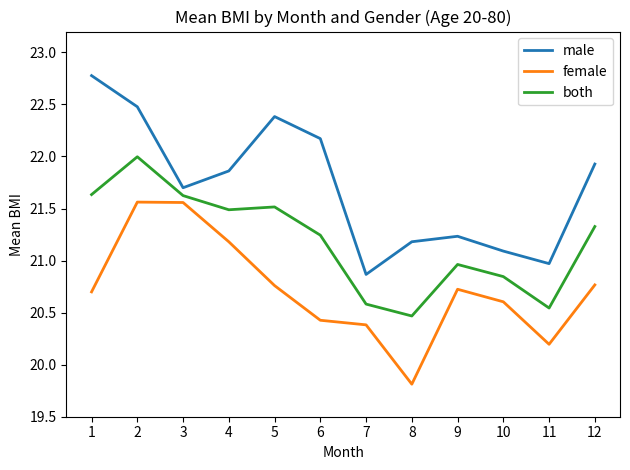

True or false: female and both cross at least once.

False